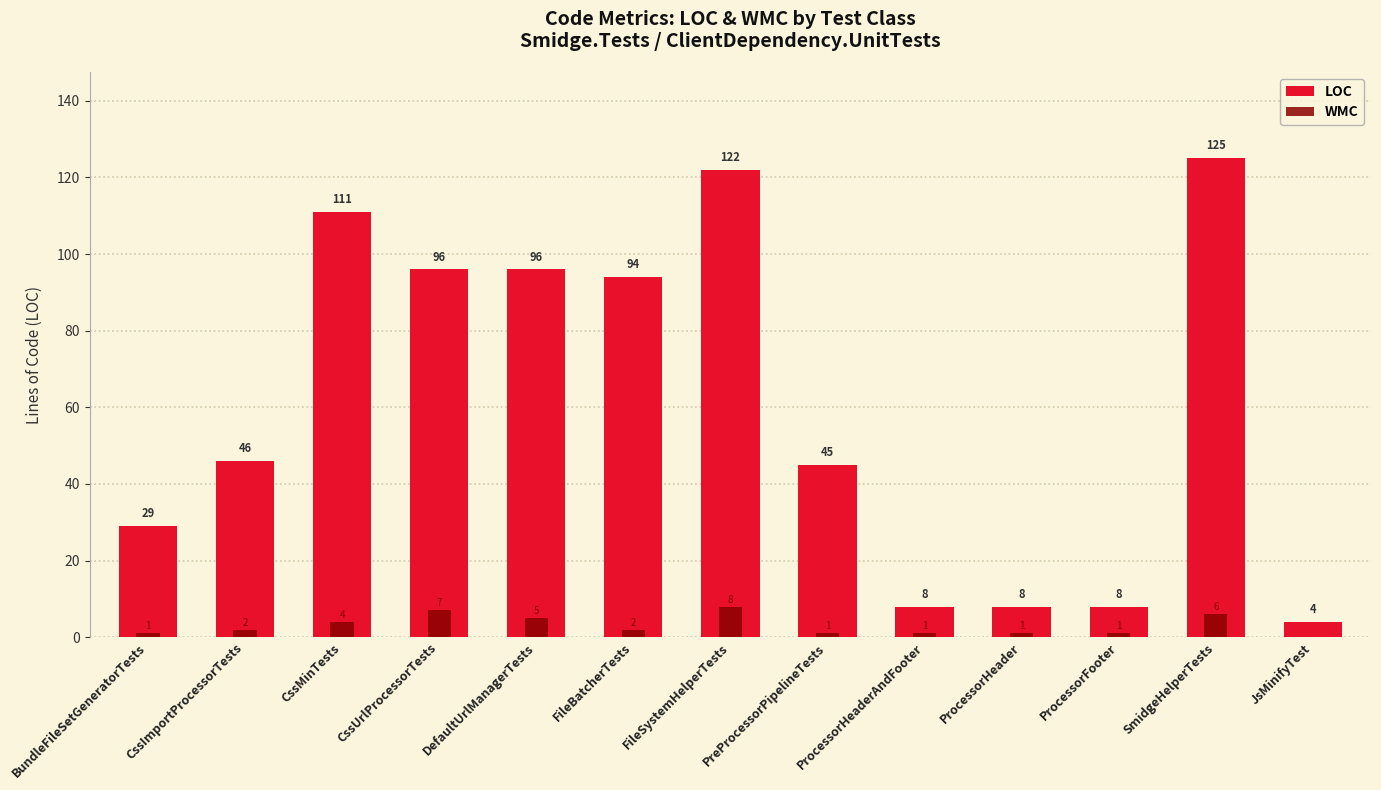

What is the greatest value displayed?

125